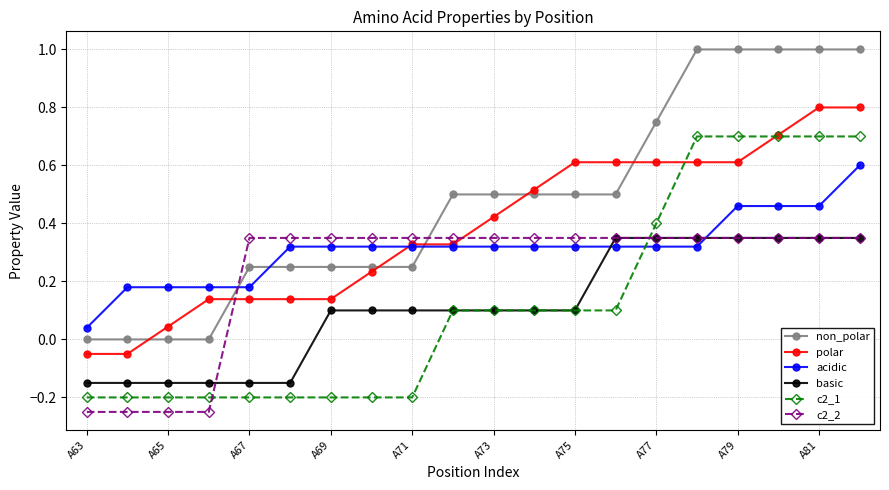

True or false: basic and acidic cross at least once.

True